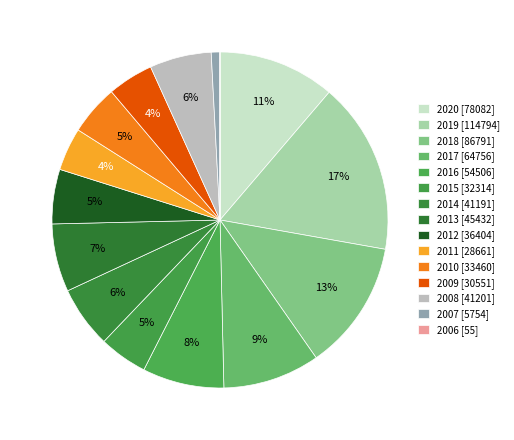

Do 2008 and 2017 together represent more than half of the pie?

No